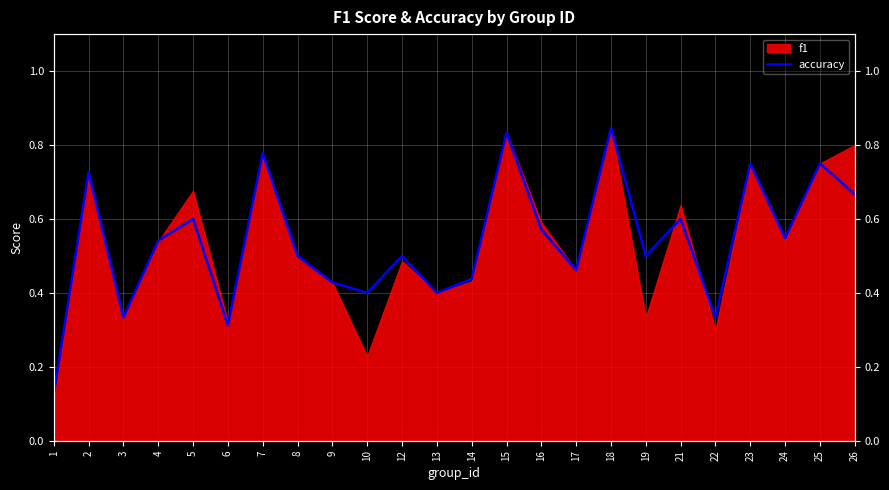

How many interior local peaks (higher than both neighbors) does the data have?

9